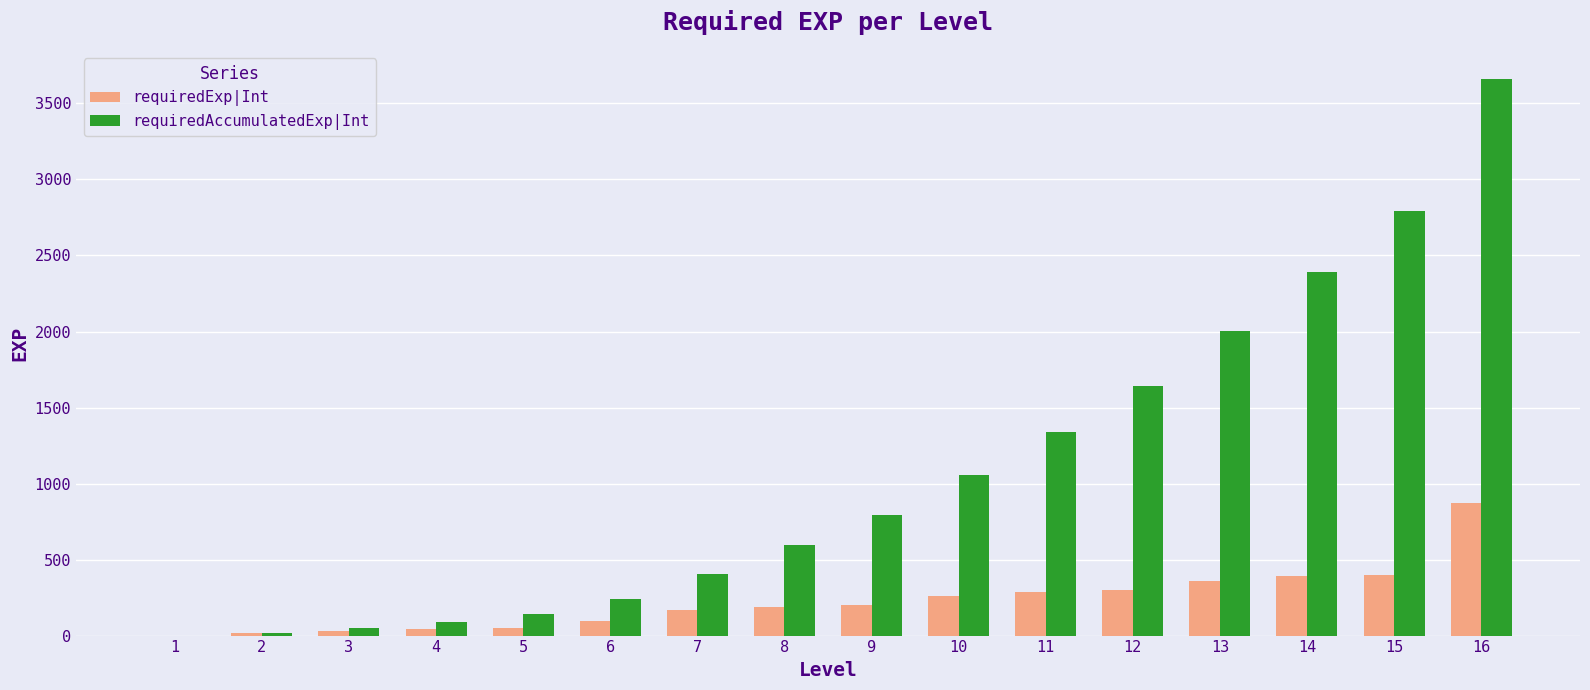

What is the total value across all series at 14?

2785